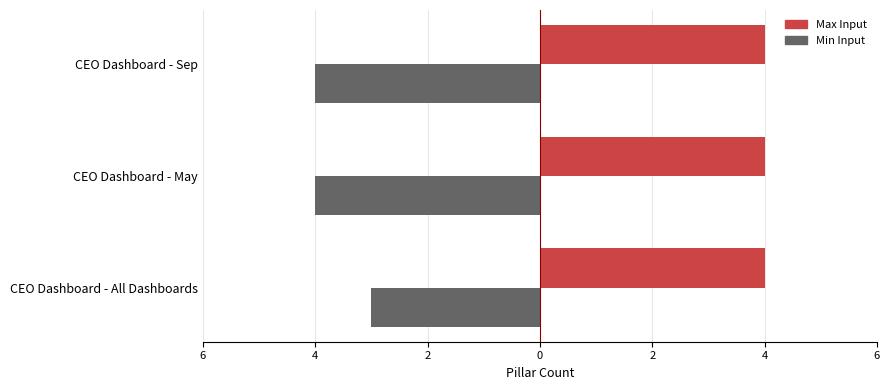

What is the value of the Min Input bar at the 3rd from the left?

-4.0